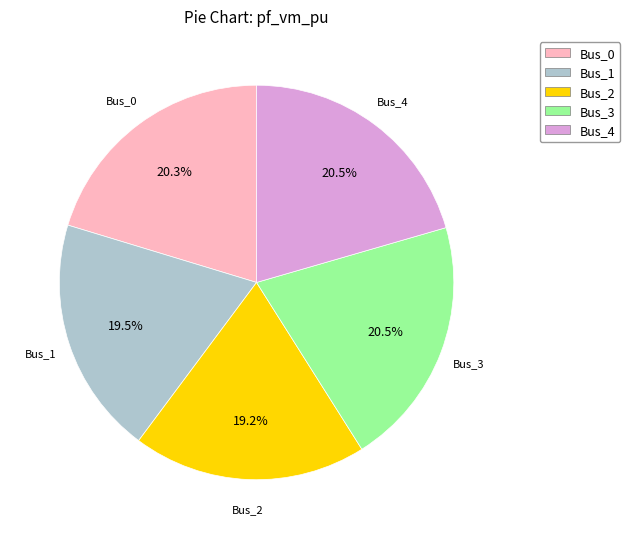

How much of the chart is everything except Bus_2?

80.8%